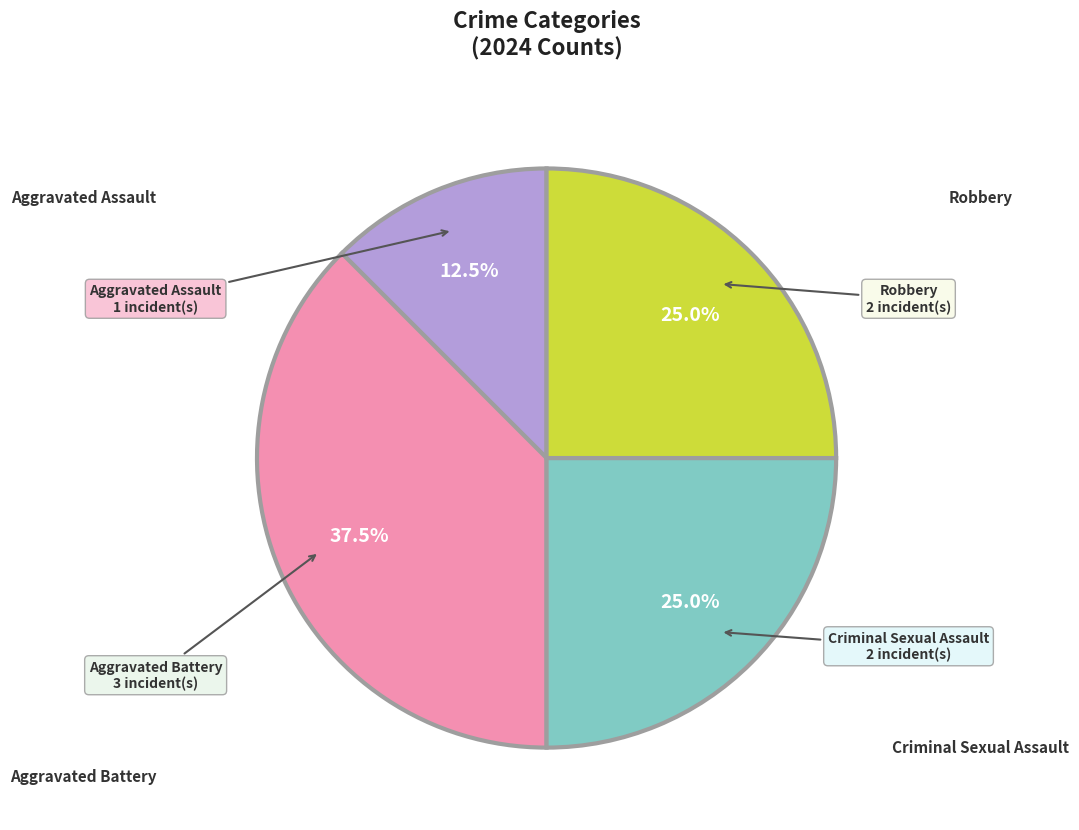

To the nearest percent, what portion does Aggravated Assault represent?

12%